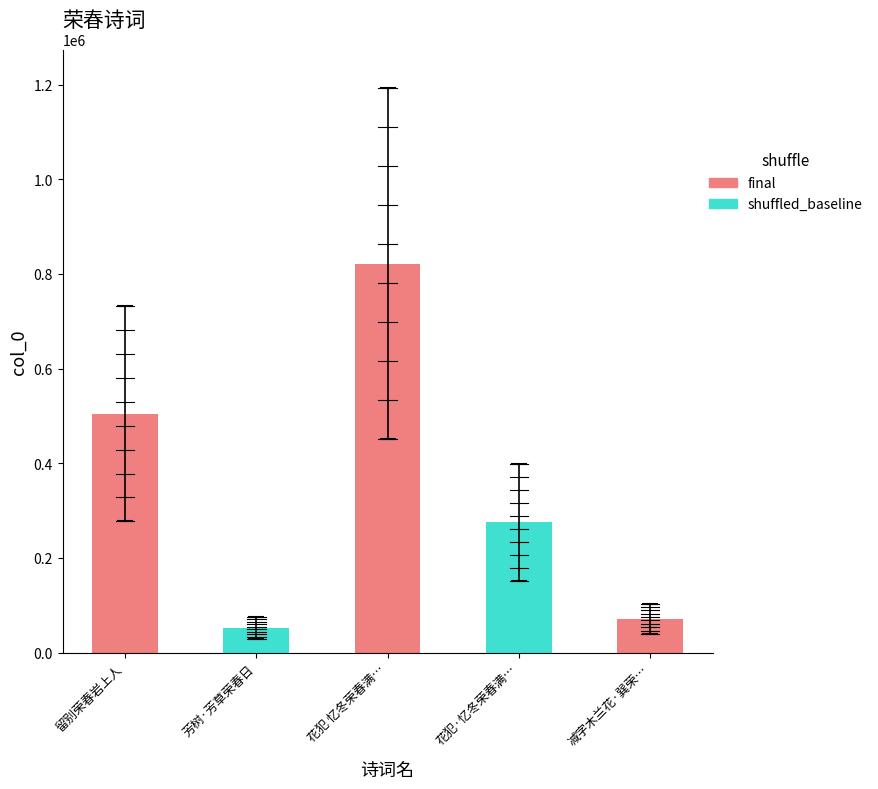

What is the label of the 2nd bar from the left?

芳树·芳草荣春日